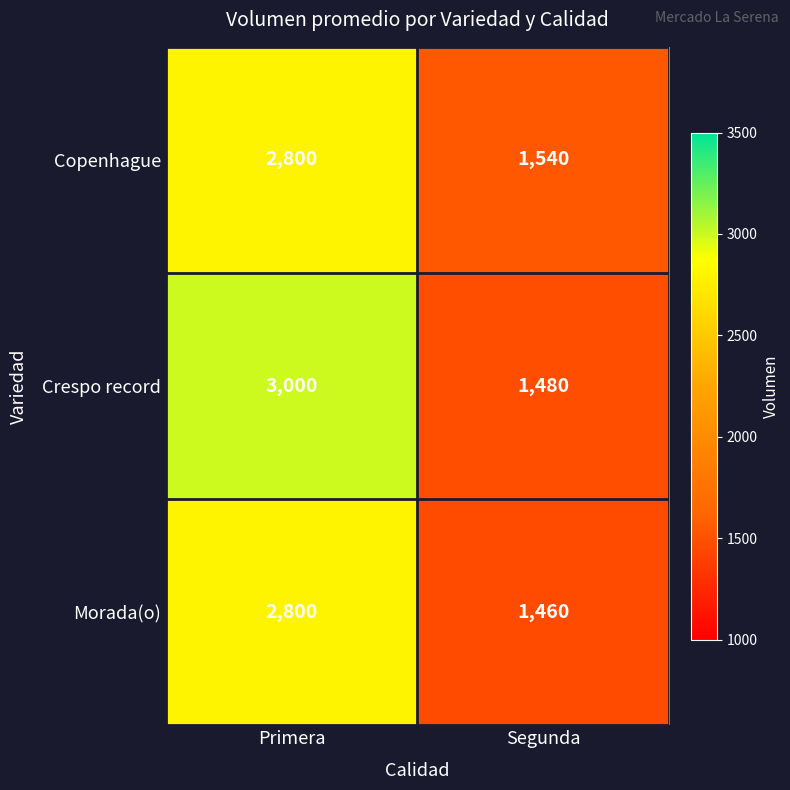

What is the total value across all series at Segunda?

4480